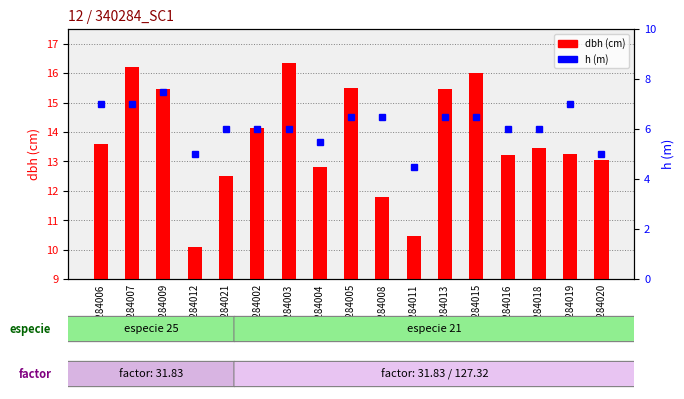

What position from the left is 340284016?

14